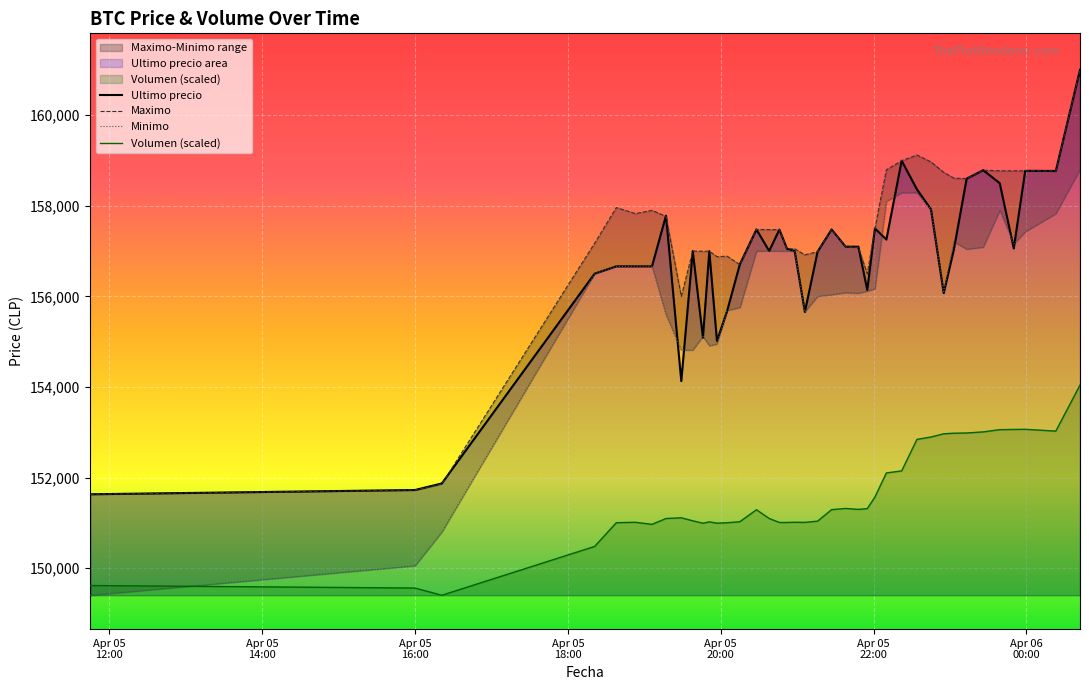

What is the highest value of the Maximo series?

161000.0